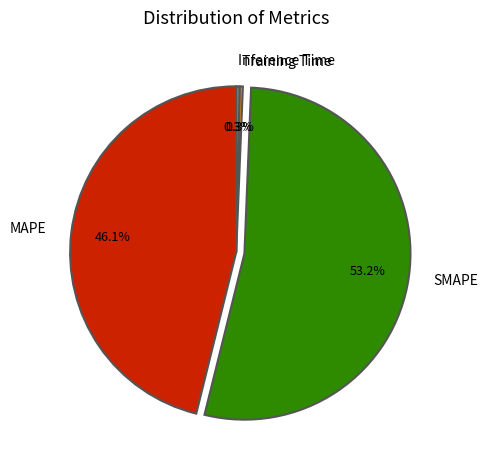

How much of the chart is everything except Training Time?

99.7%